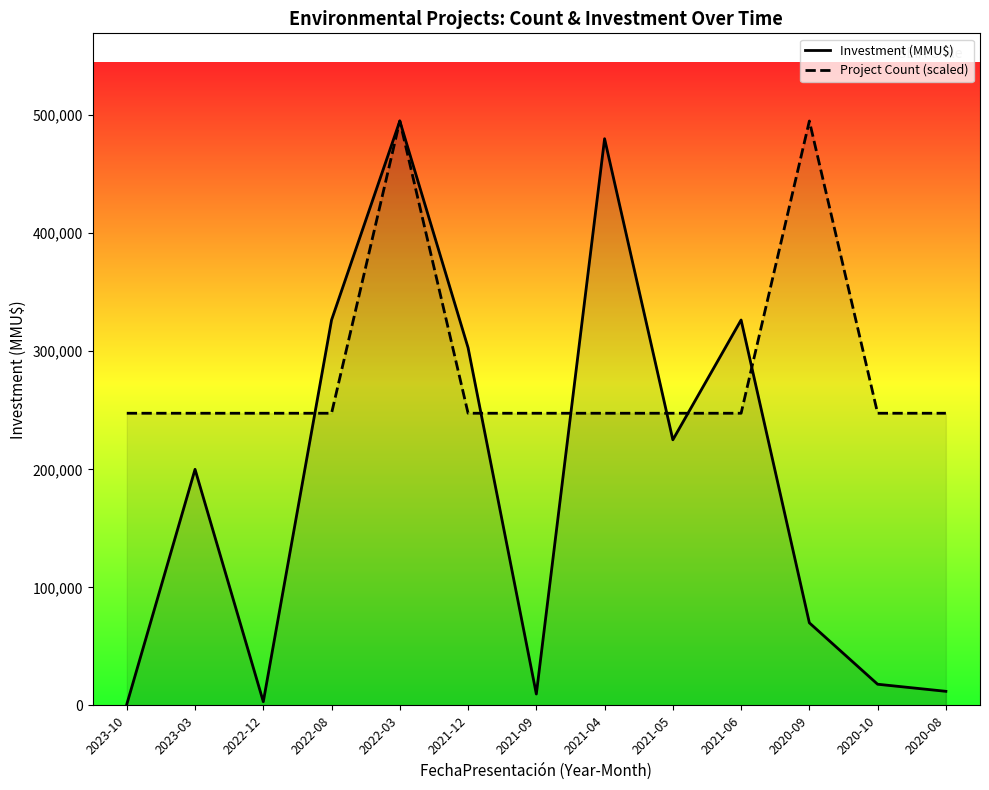

The value of Project Count (scaled) at 2021-09 is 171848. True or false?

False